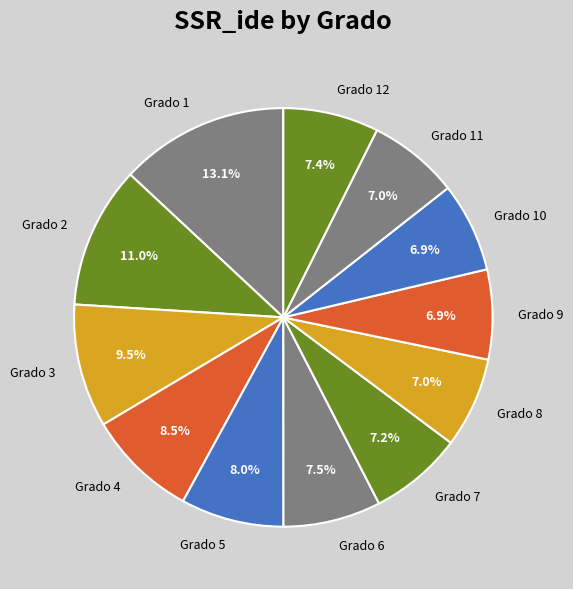

How many slices are in this pie chart?

12